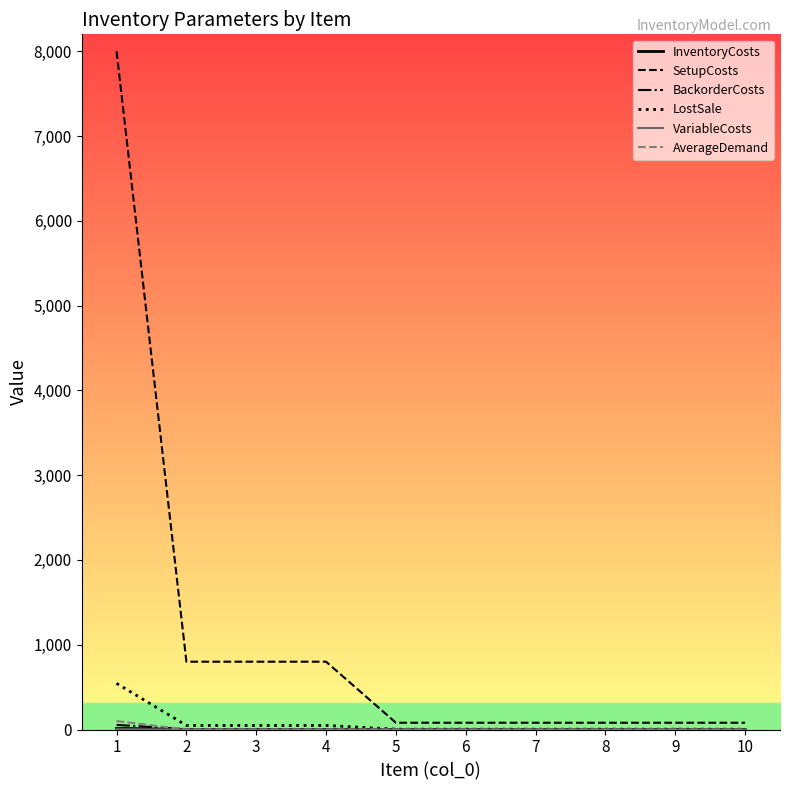

What is the lowest value of the SetupCosts series?

80.0